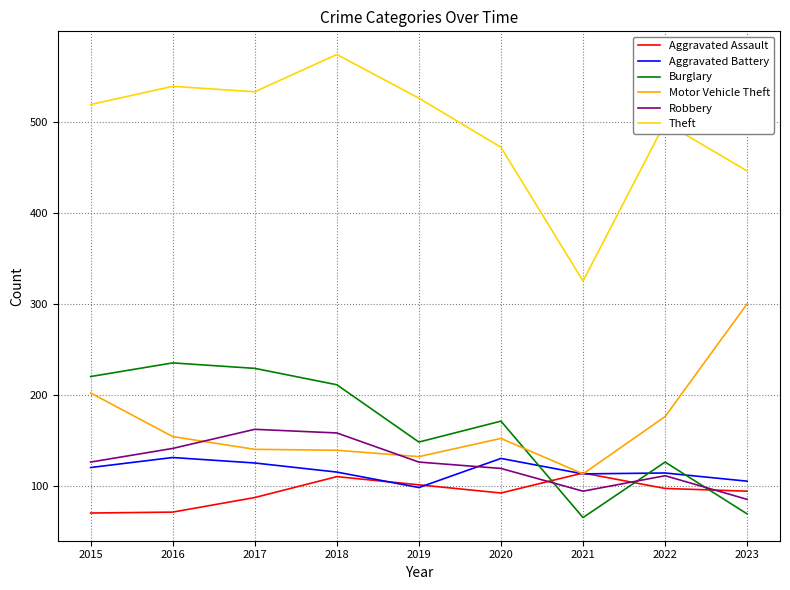

What is the average value of the Burglary series?

164